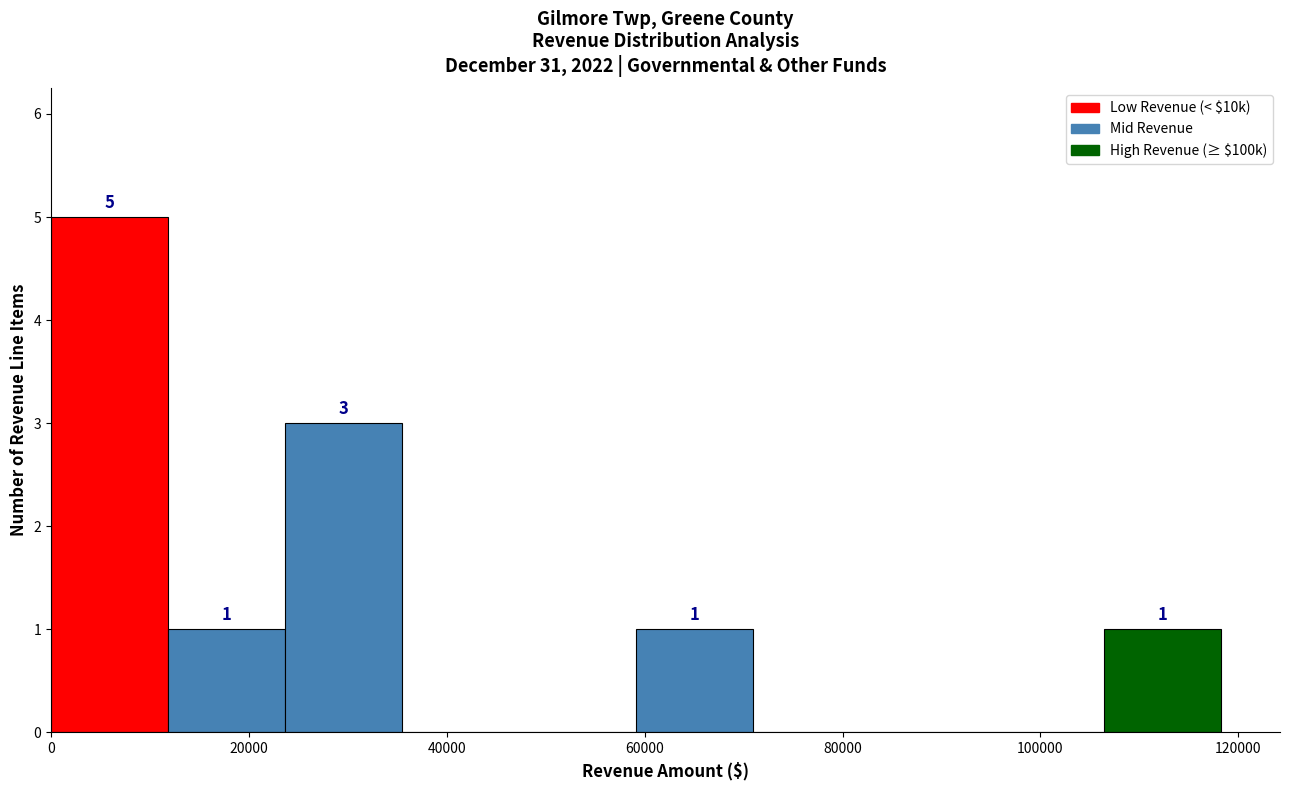

Over which range of the x-axis is the bar tallest?

0 to 12000